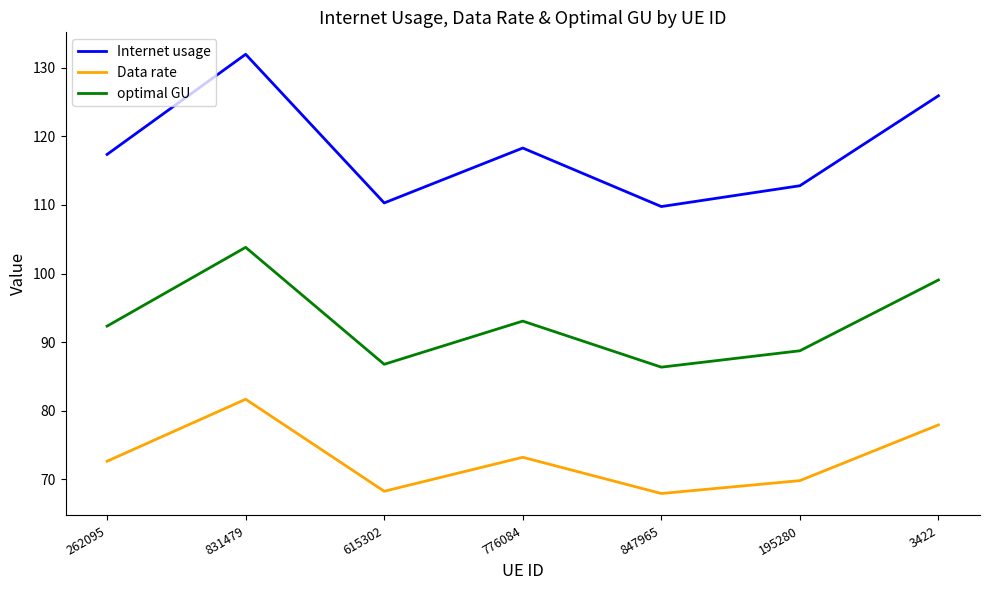

What value does the Data rate series have at 831479?

81.7